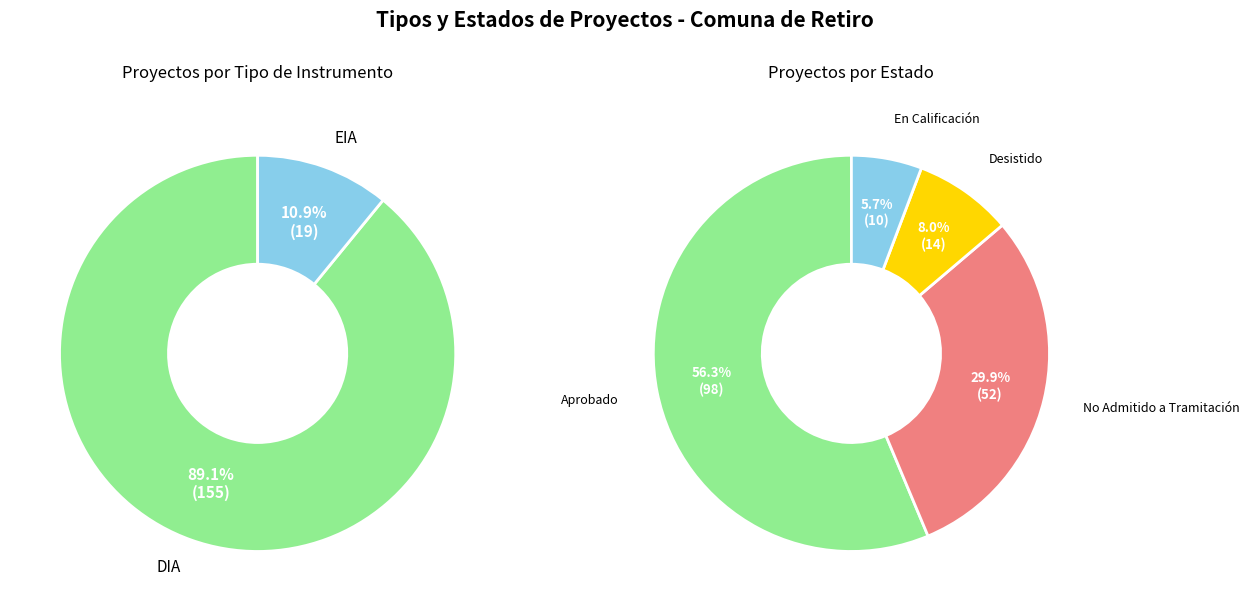

Which slice is the smallest?

EIA